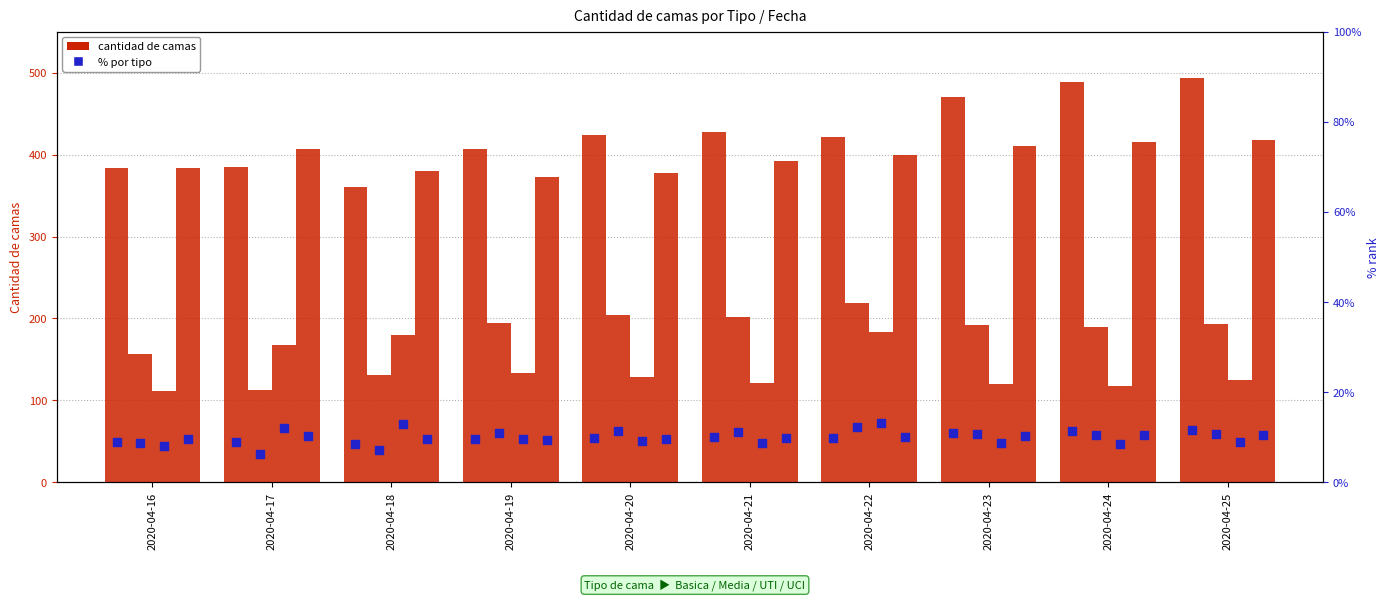

Is the value of Basica at 2020-04-17 greater than the value of Media at 2020-04-22?

No